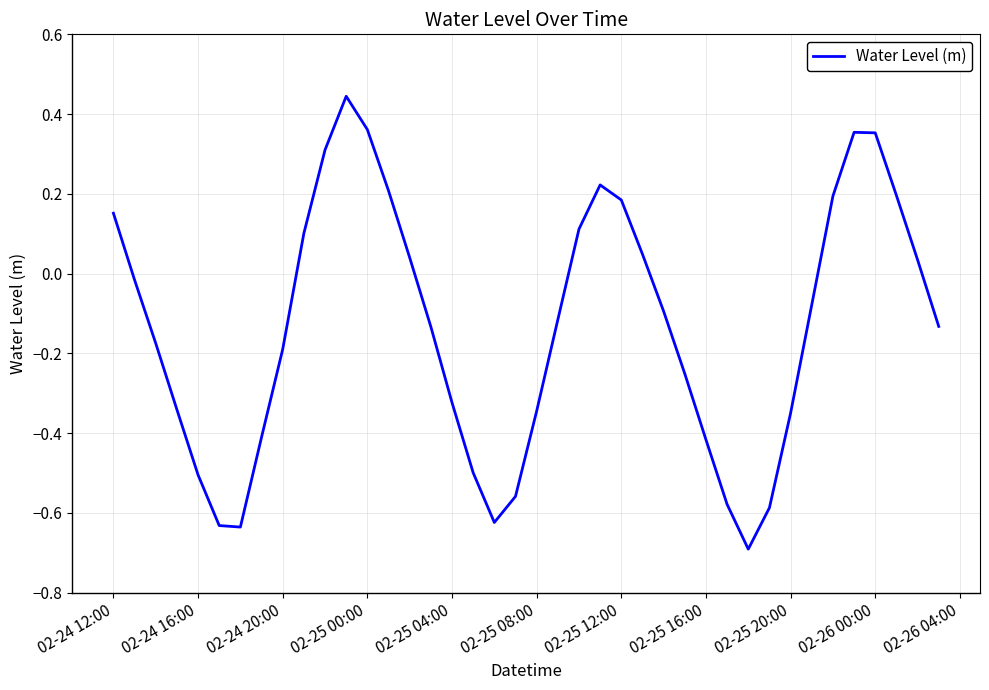

What is the difference between the maximum and minimum values?

1.1